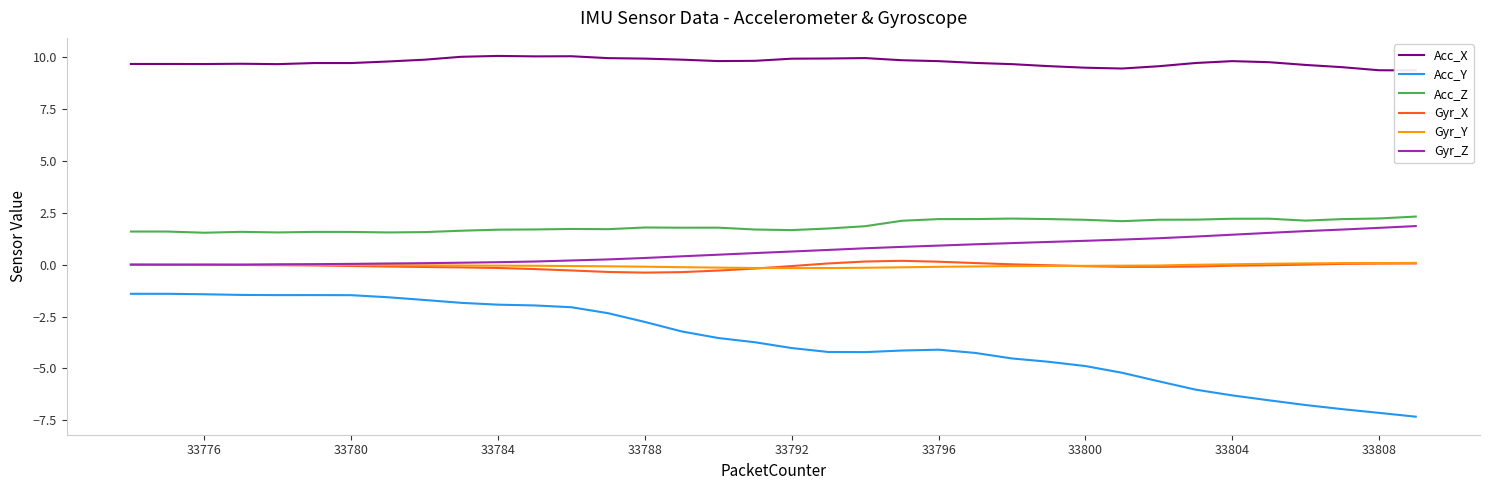

How many interior local peaks does the Gyr_Z series have?

1